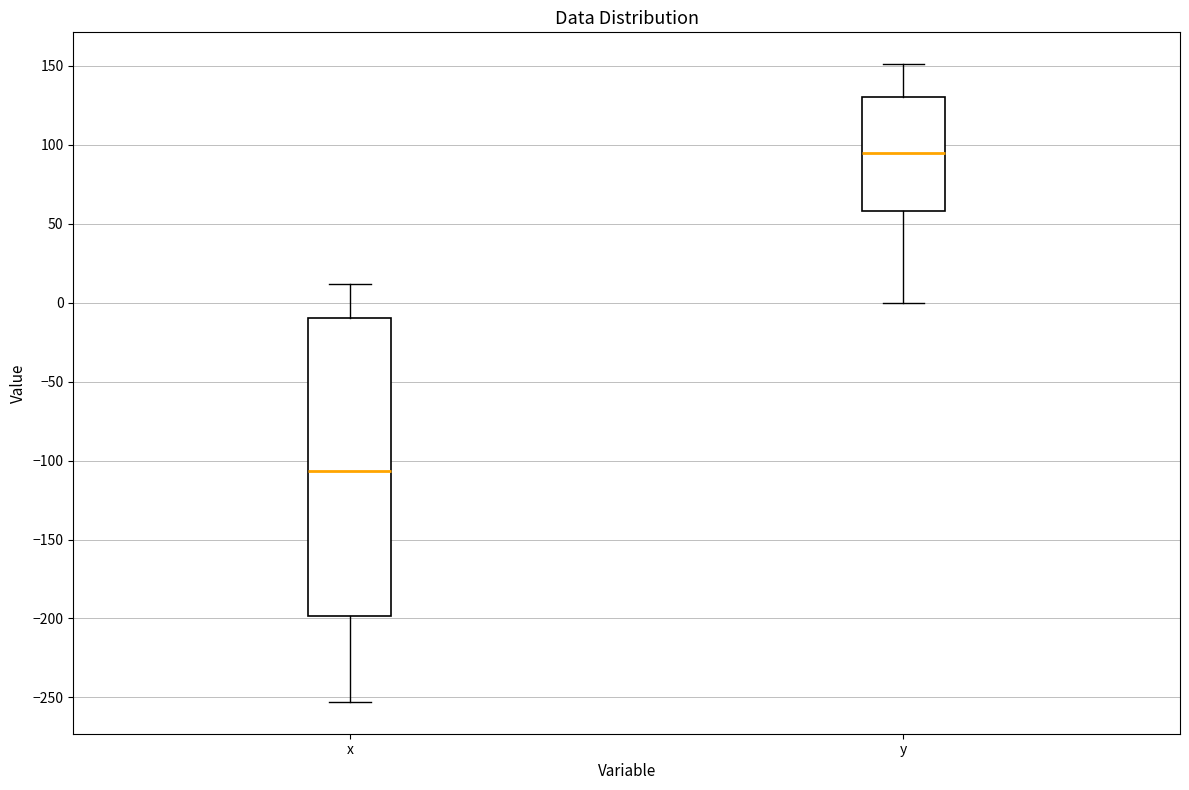

Reading left to right, read every box against the y-axis: the position of its median line, the range the box covers, and the ends of its whiskers. The values are not printed on the chart, so give them approximately, as read against the axis.

x: median -105, box -200 to -10, whiskers -255 to 10
y: median 95, box 60 to 130, whiskers 0 to 150